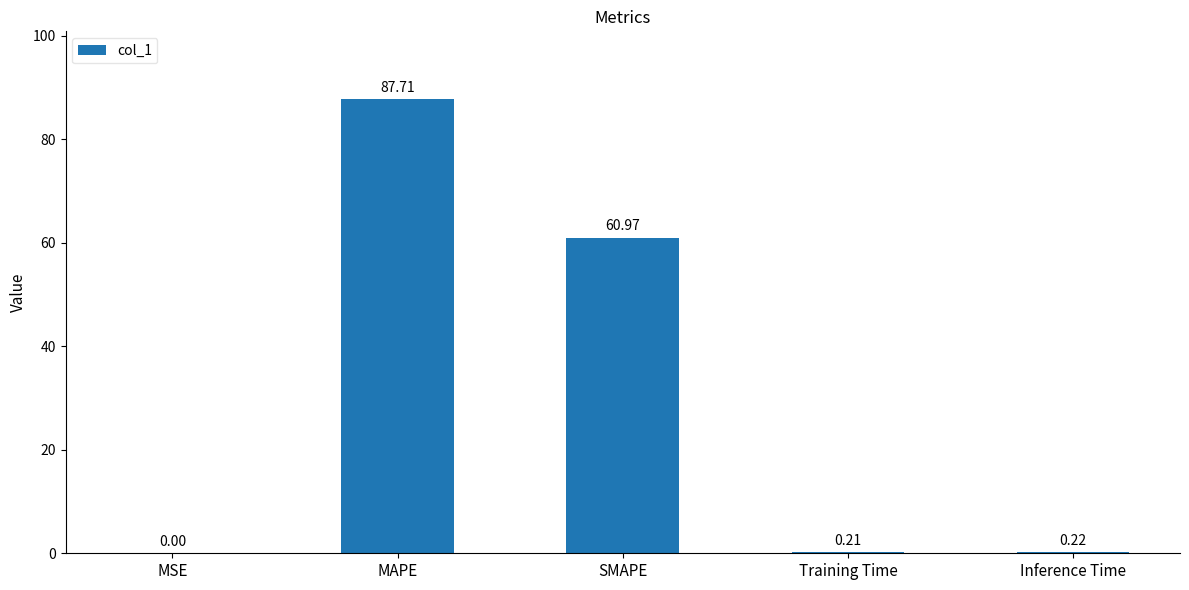

What is the sum of all values?

149.1